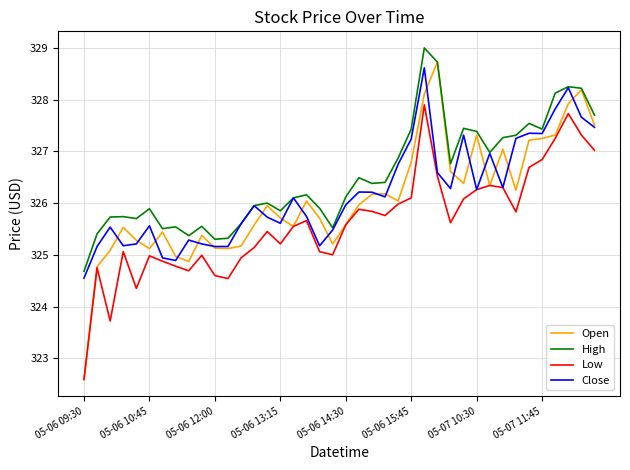

True or false: High and Low intersect in this chart.

False